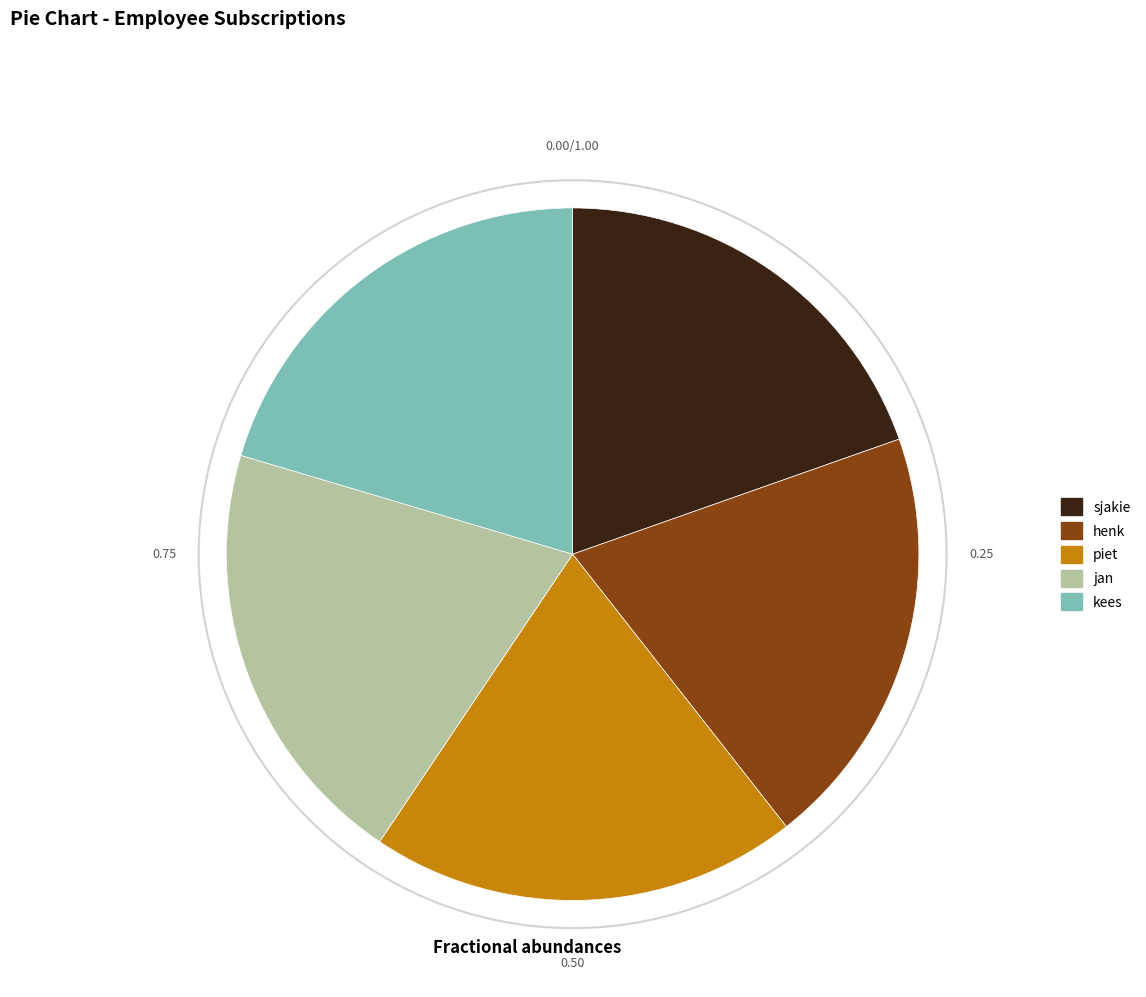

Which has a higher value, henk or kees?

kees